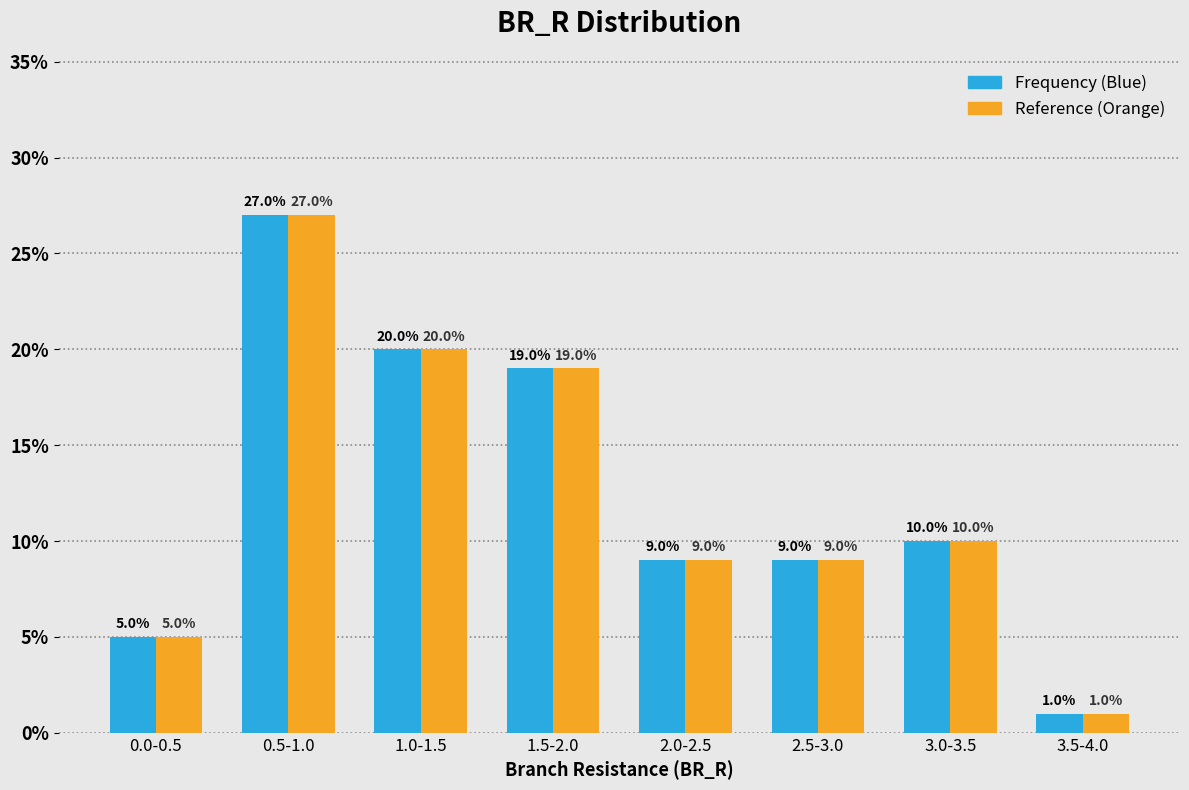

Reading left to right, transcribe all the data shown in this chart.

Frequency (Blue): 0.0-0.5=5	0.5-1.0=27	1.0-1.5=20	1.5-2.0=19	2.0-2.5=9	2.5-3.0=9	3.0-3.5=10	3.5-4.0=1
Reference (Orange): 0.0-0.5=5	0.5-1.0=27	1.0-1.5=20	1.5-2.0=19	2.0-2.5=9	2.5-3.0=9	3.0-3.5=10	3.5-4.0=1